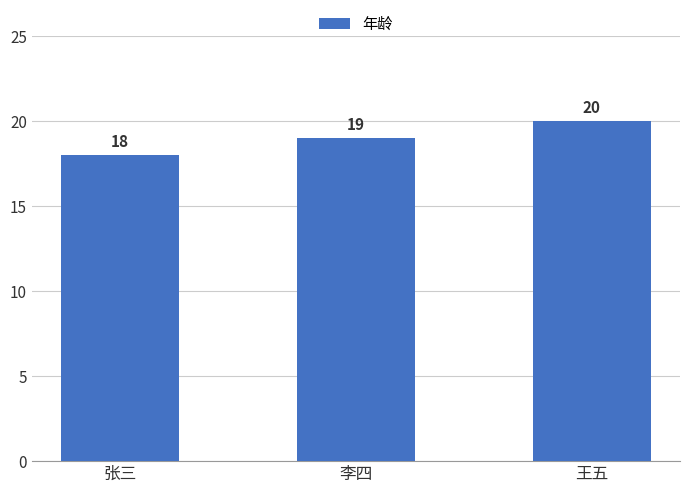

Where is the data nearest to the value 19?

李四